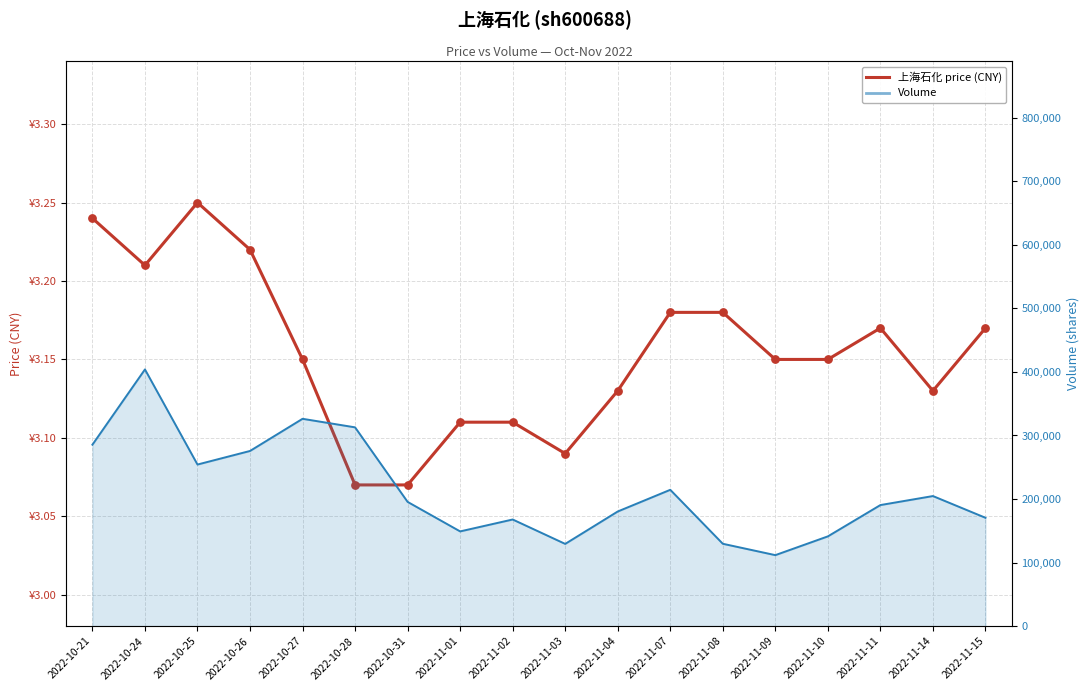

At how many categories does at least one series exceed 15223?

18